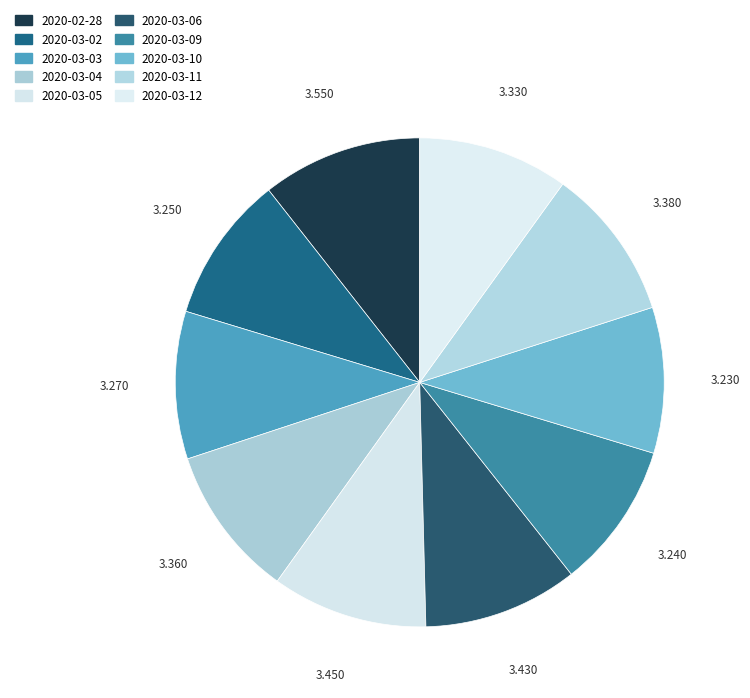

True or false: 2020-03-02 accounts for 10% of the total.

True